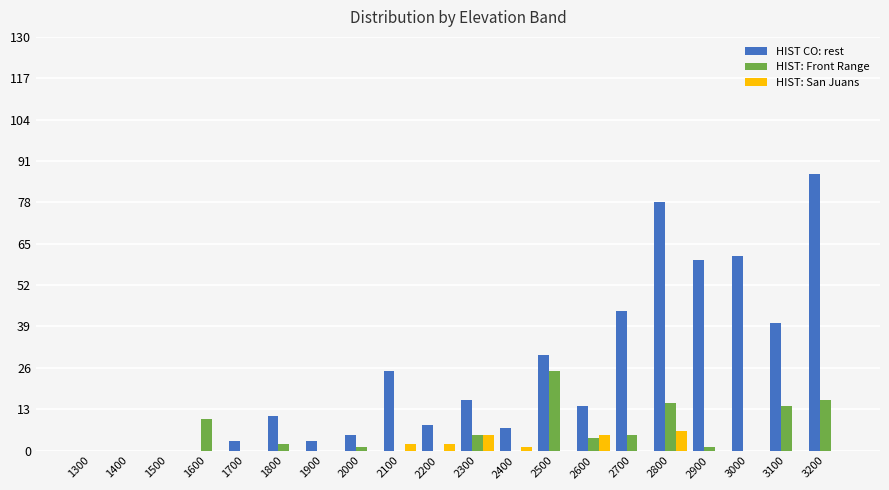

Are the bars horizontal?

No